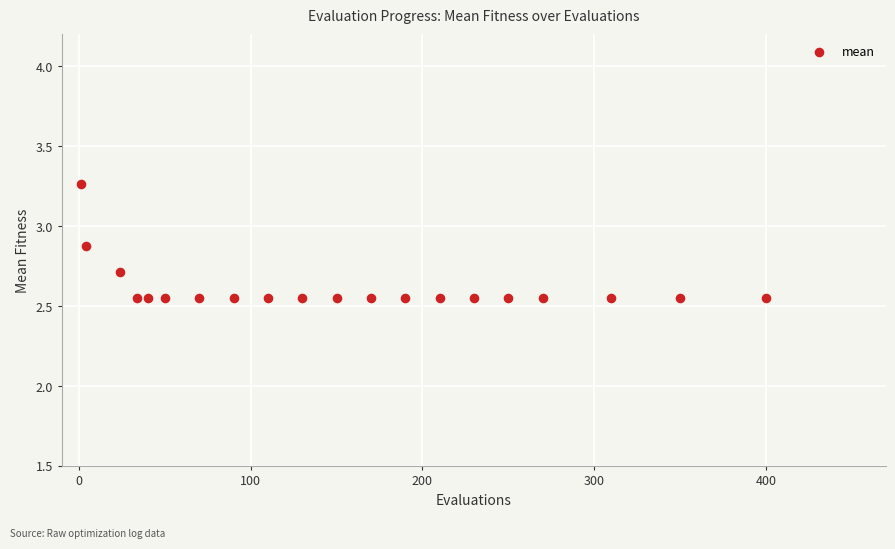

What is the range of X values (max minus min)?

399.0